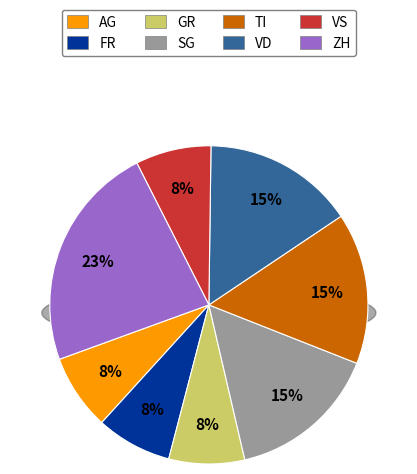

What percentage do LU and GR together represent?

7.7%